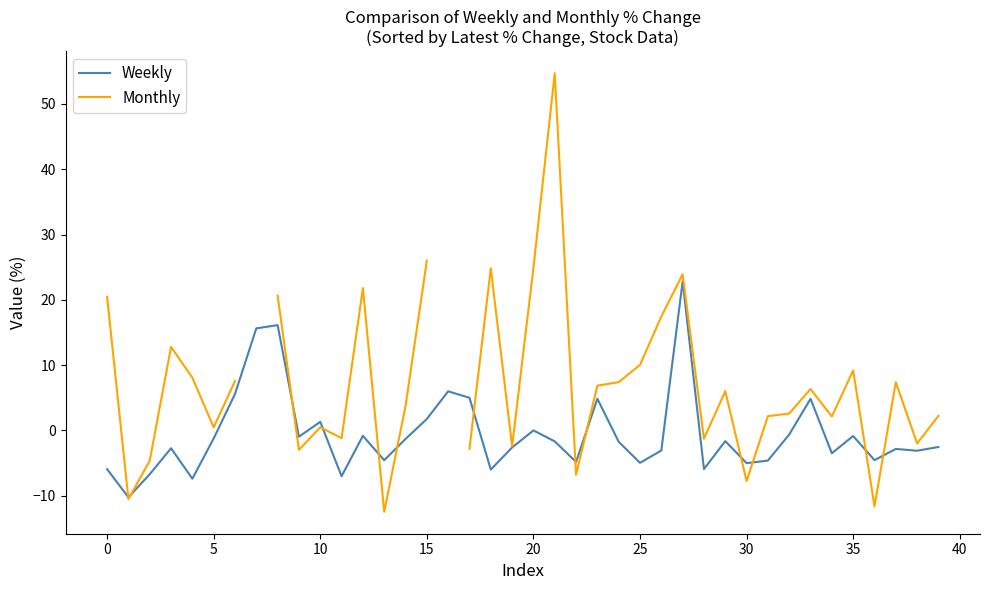

What is the label of the 24th point from the right?

16